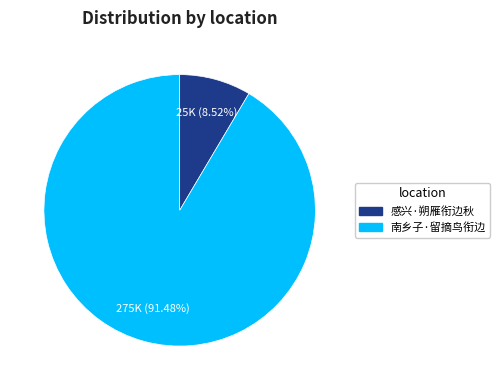

Rank the categories by value from lowest to highest.

感兴·朔雁衔边秋, 南乡子·留摘鸟衔边